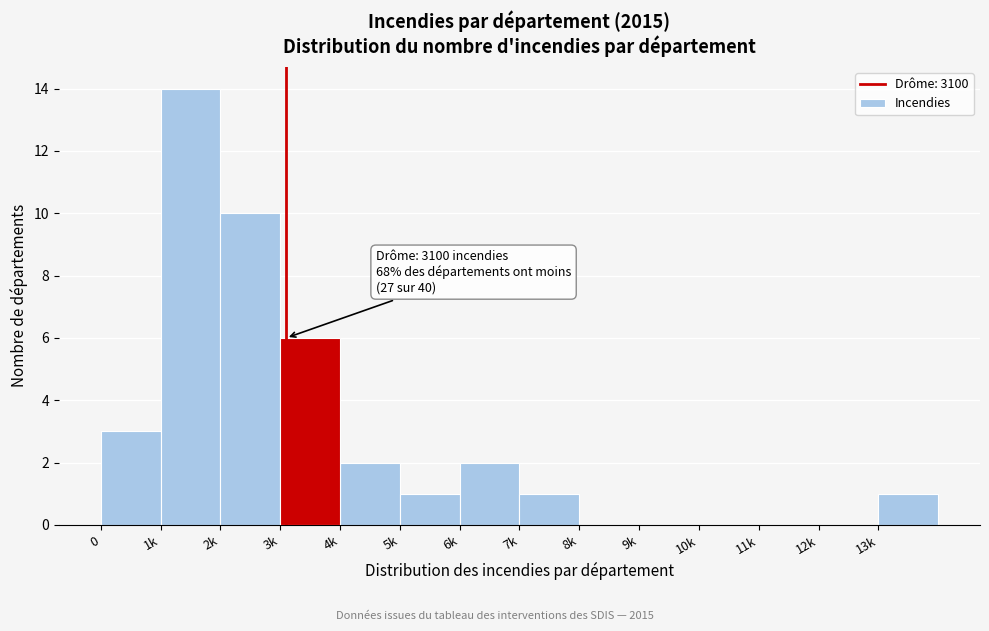

Reading left to right, transcribe all the data shown in this chart.

0=3	1k=14	2k=10	3k=6	4k=2	5k=1	6k=2	7k=1	8k=0	9k=0	10k=0	11k=0	12k=0	13k=1